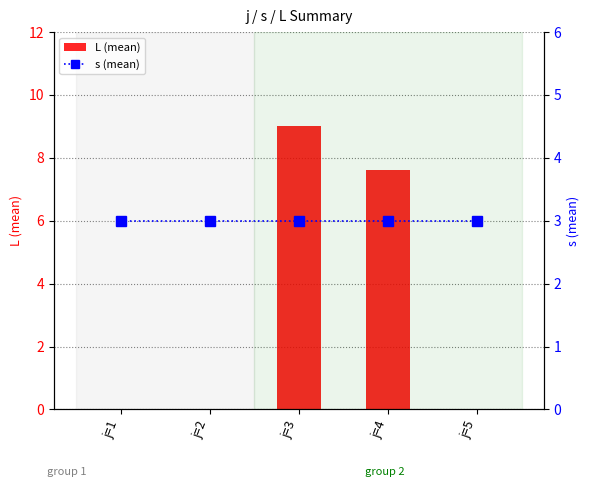

How many categories are shown in the chart?

5